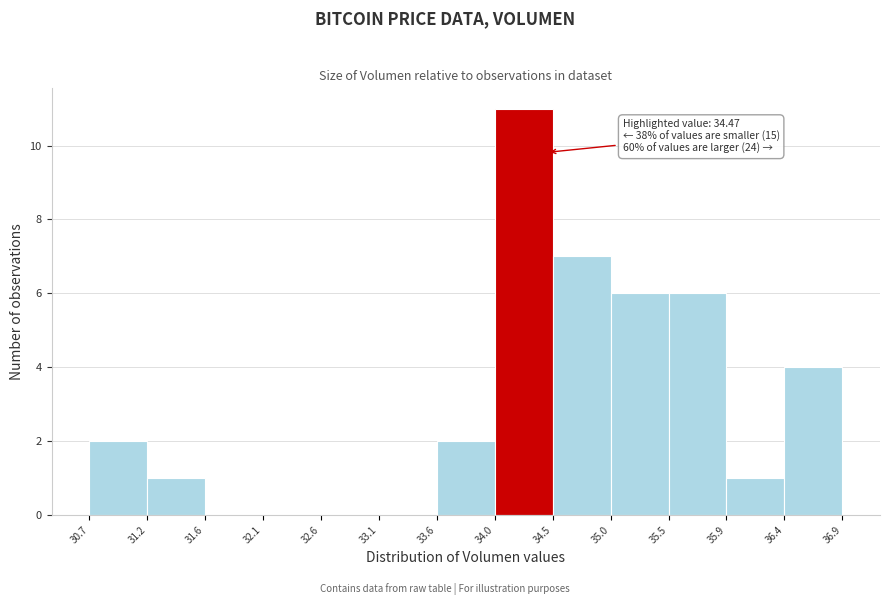

Over which range of the x-axis is the bar tallest?

34.0 to 34.5